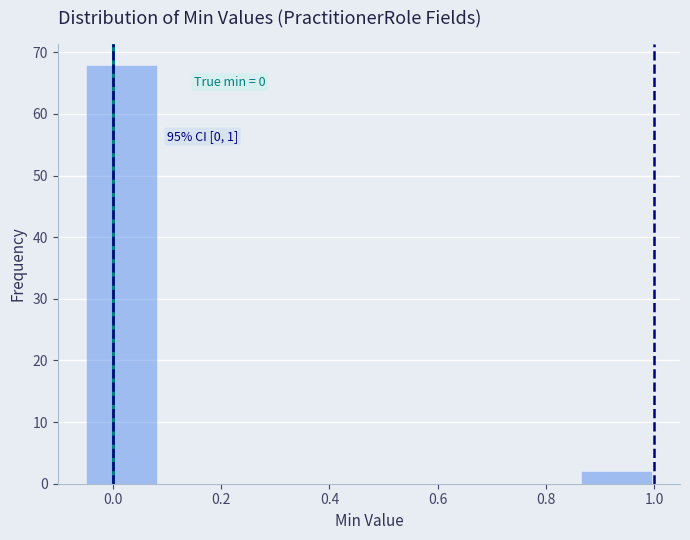

Over which range of the x-axis is the bar tallest?

-0.04 to 0.08